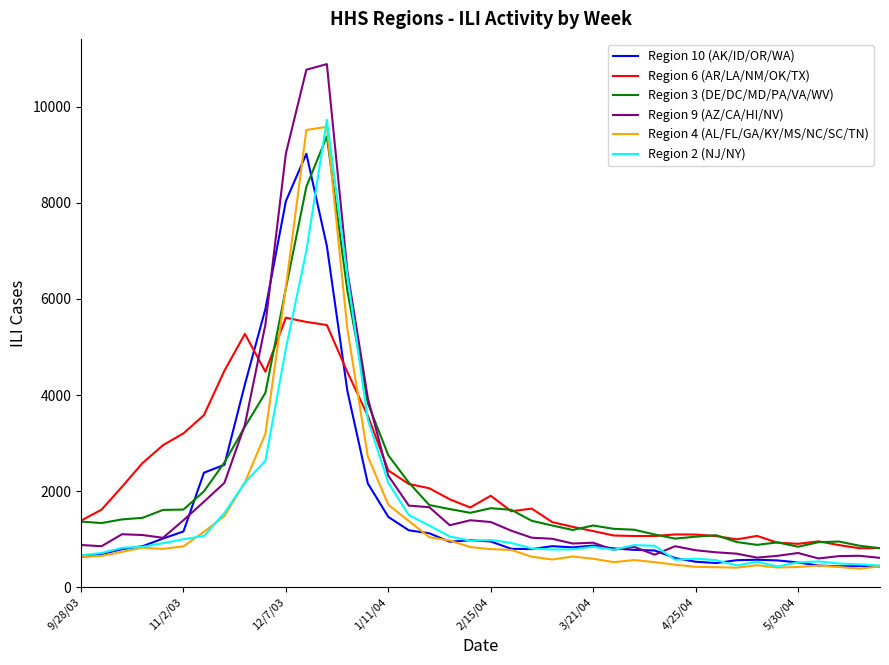

What is the maximum value shown in the chart?

10888